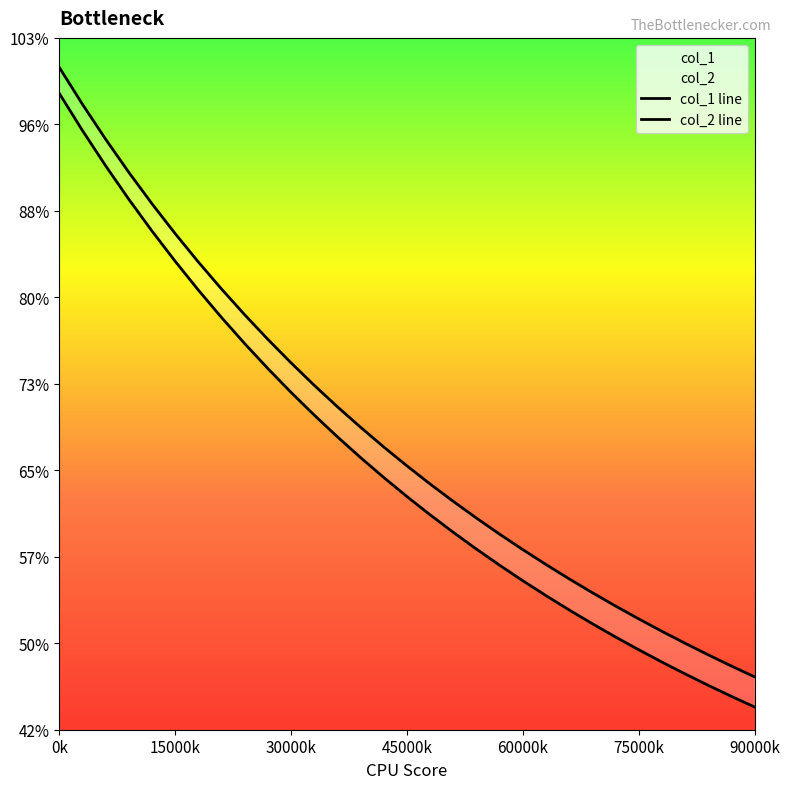

Does the chart display data point markers on the line(s)?

No